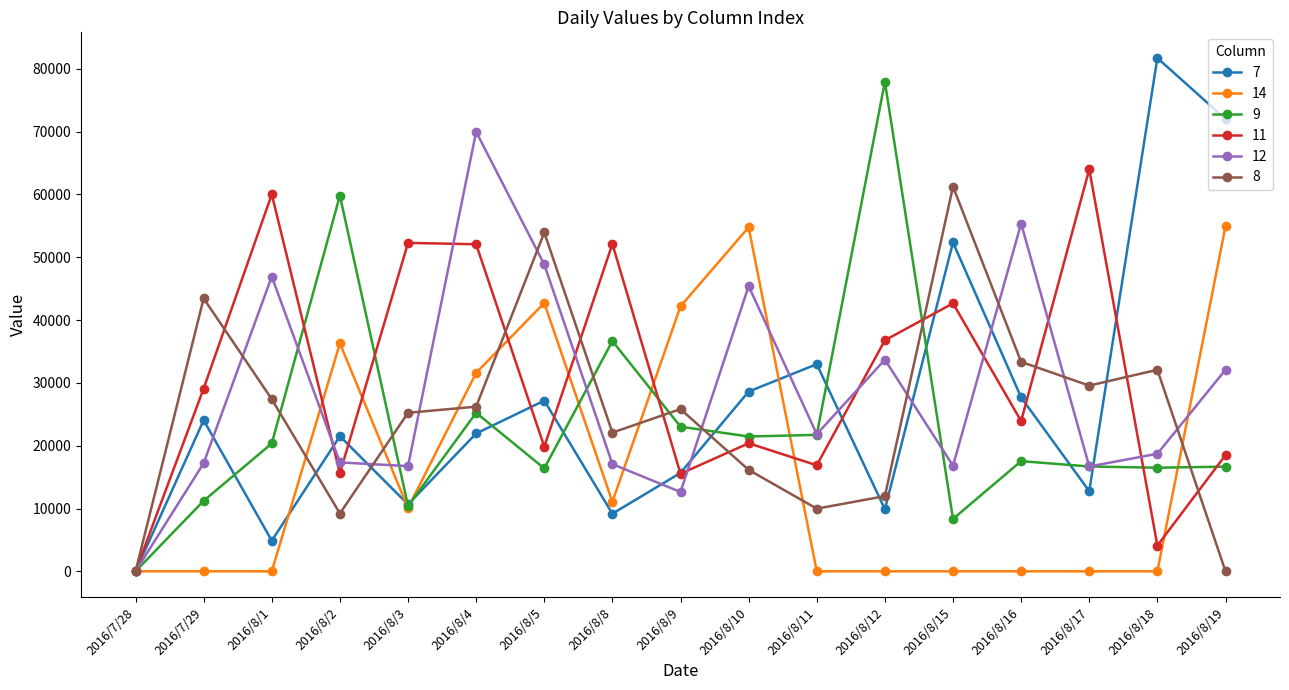

What is the highest value of the 9 series?

77937.0